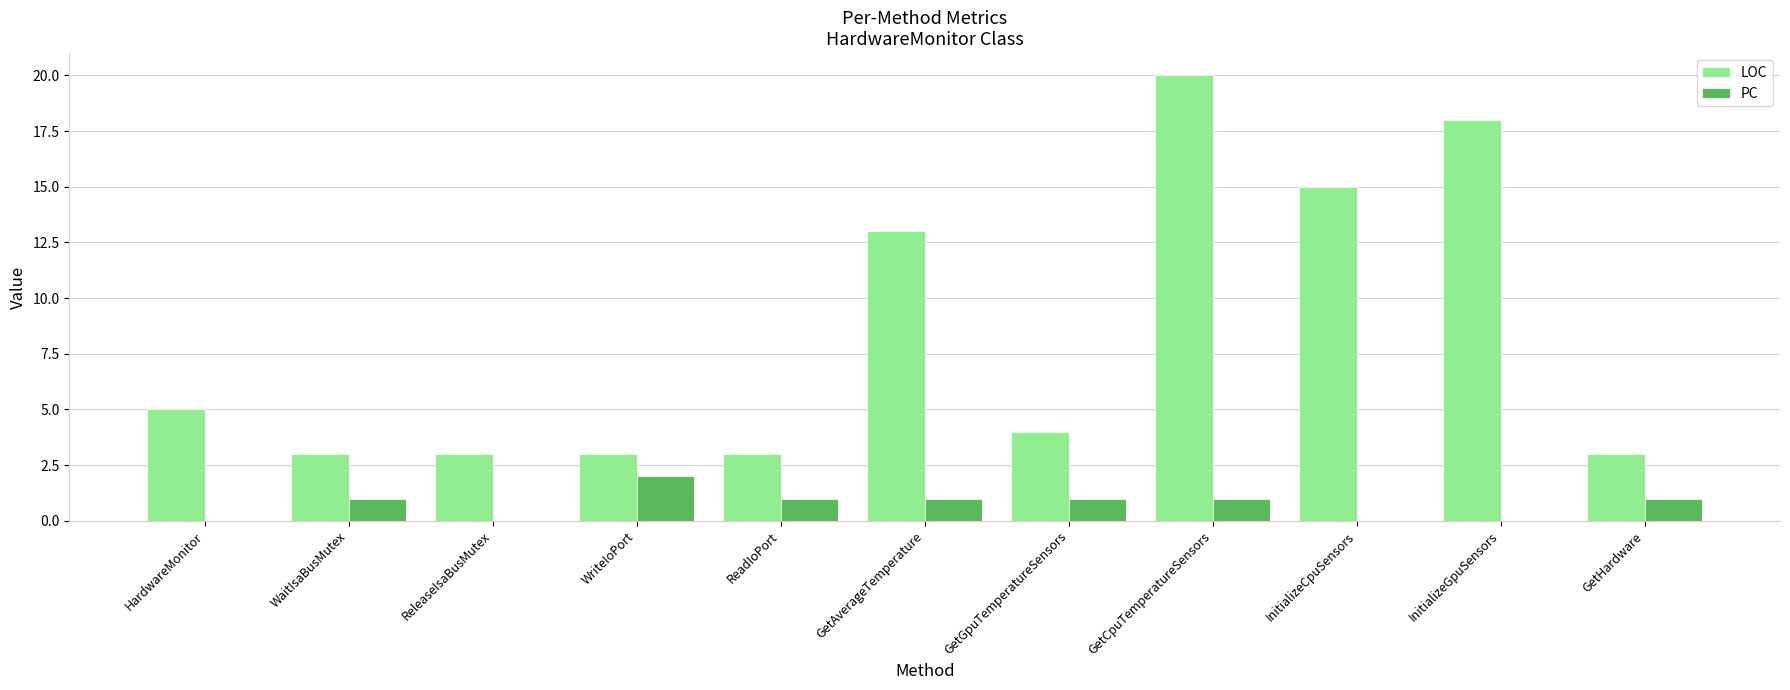

Which series changed the most between ReadIoPort and GetGpuTemperatureSensors?

LOC